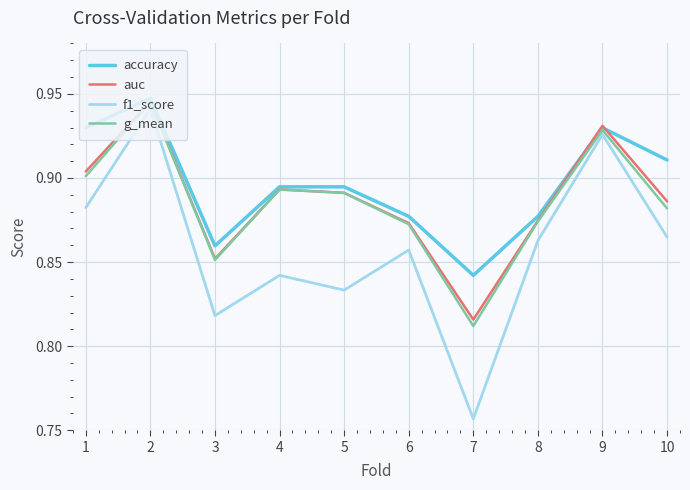

How many interior local peaks does the auc series have?

3